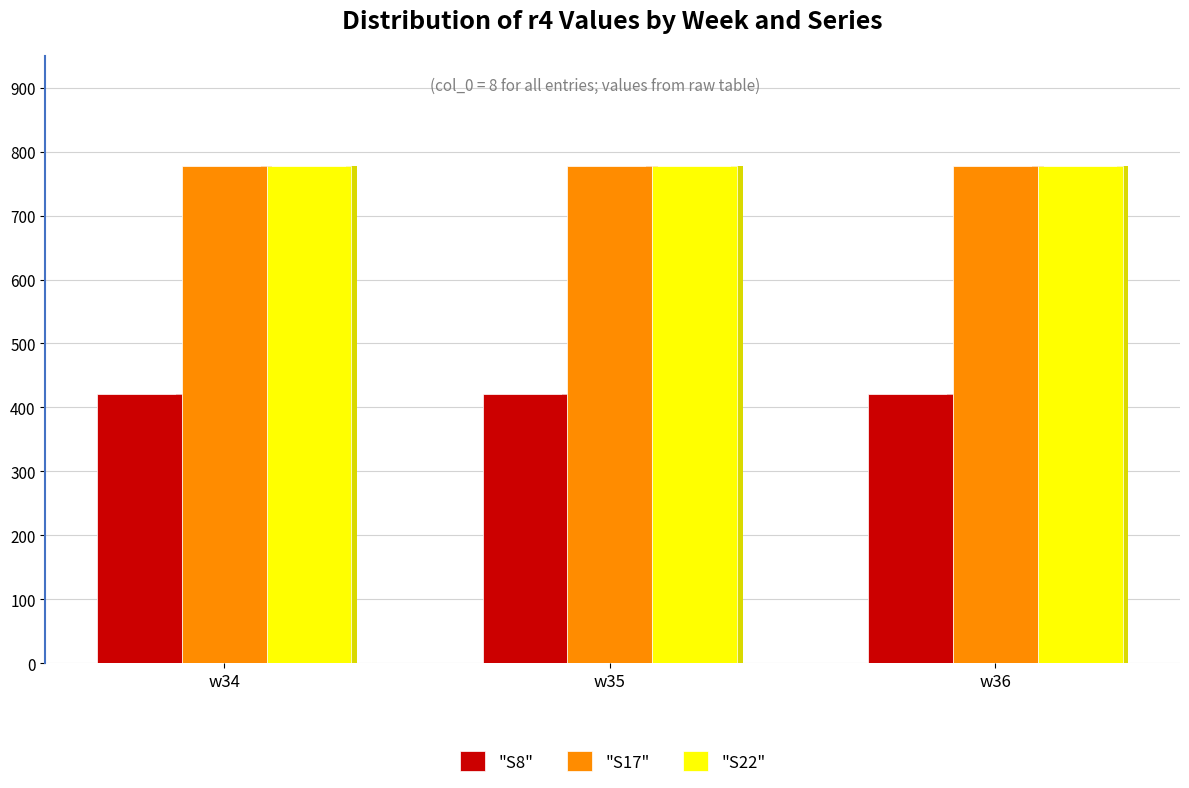

Is the value of "S8" at w34 greater than the value of "S17" at w35?

No